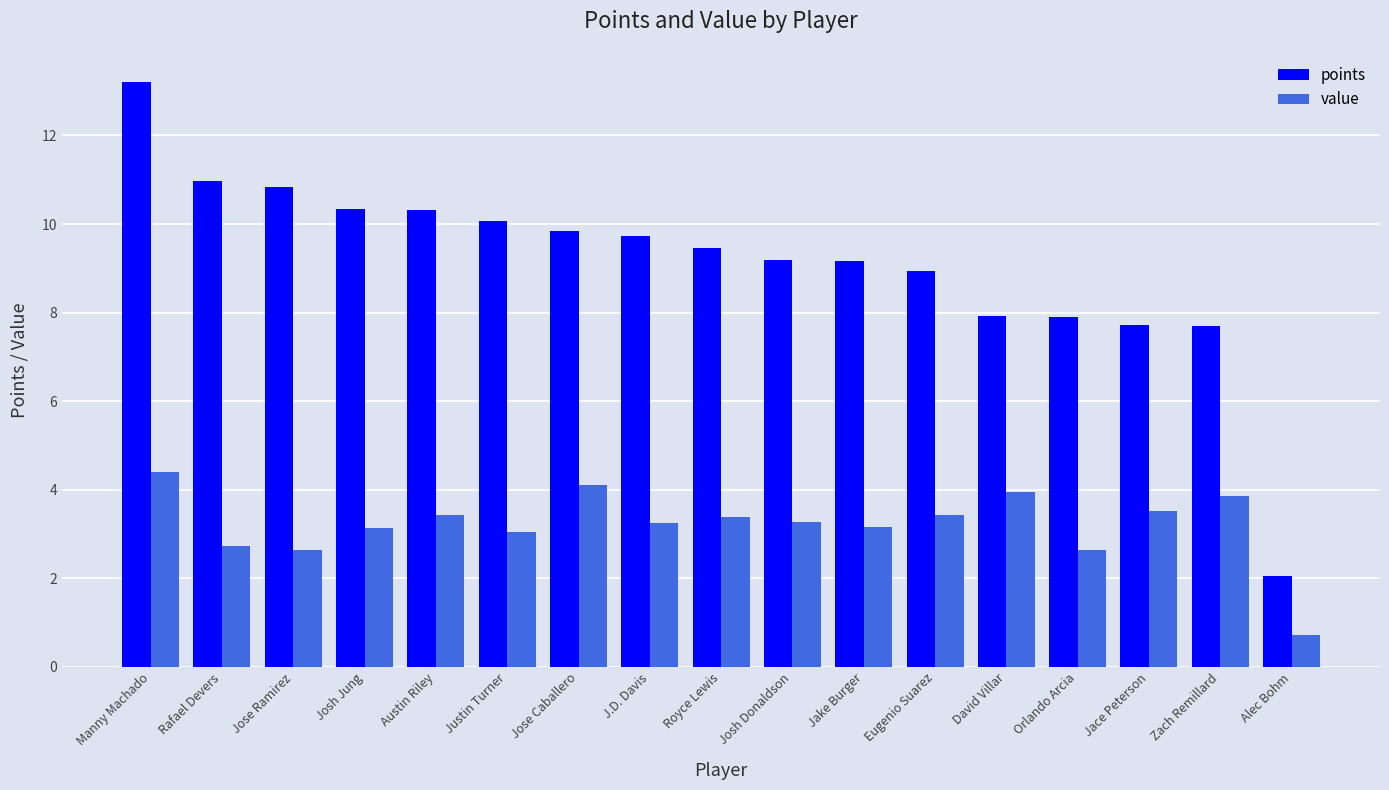

At how many categories does at least one series exceed 5?

16